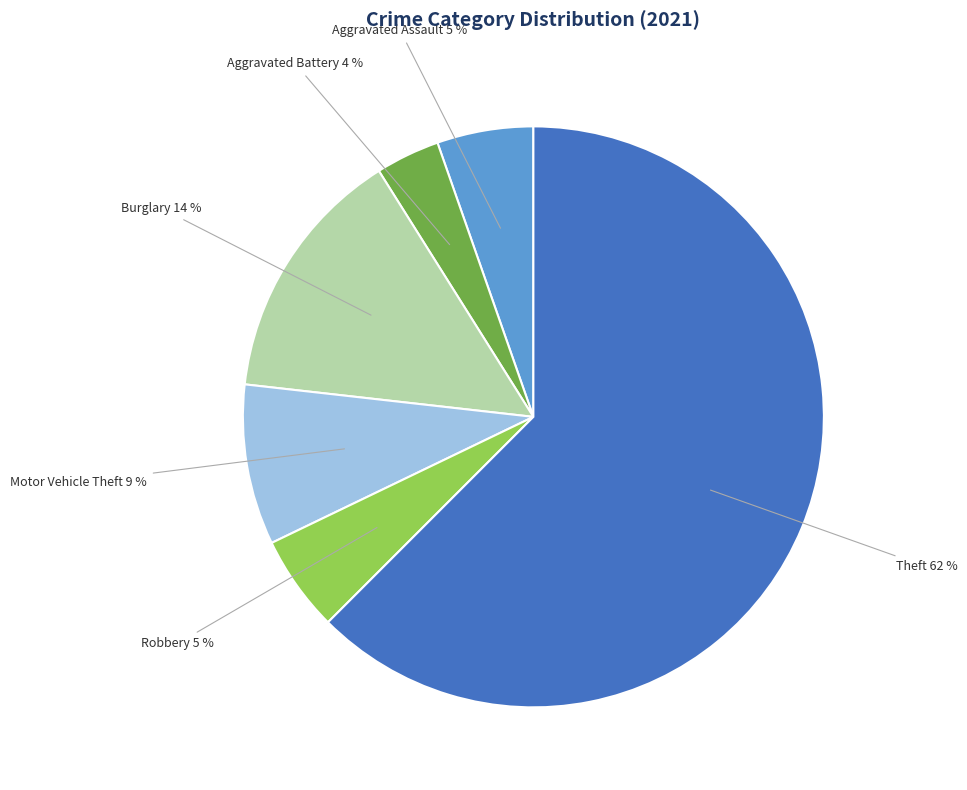

To the nearest percent, what portion does Robbery represent?

5%